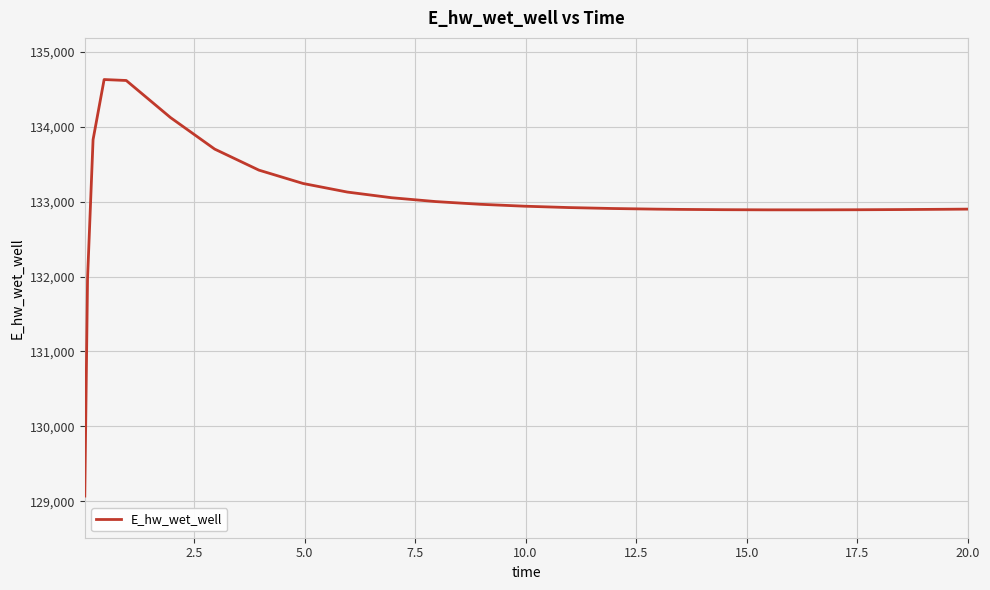

What is the minimum value shown in the chart?

129070.5